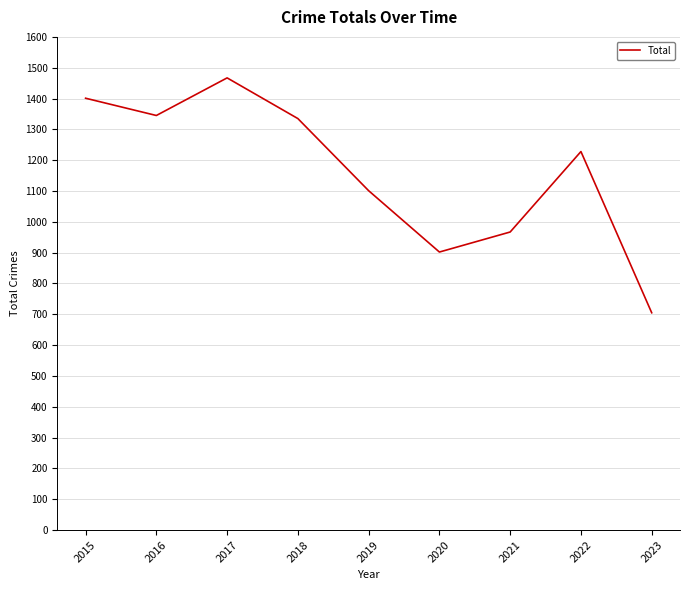

Count the number of categories in the chart.

9